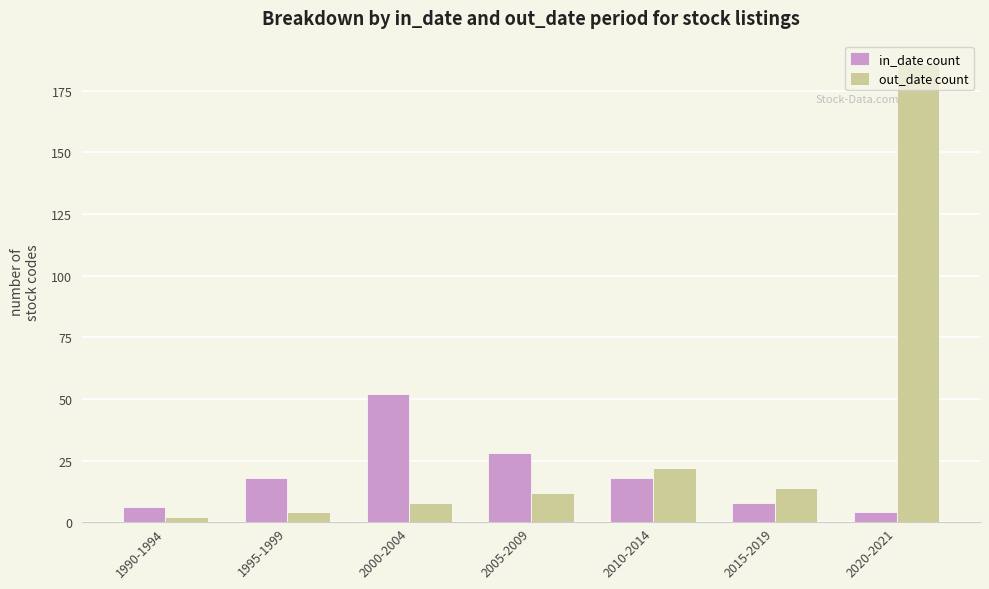

Between 2000-2004 and 2010-2014, which series saw the biggest shift?

in_date count